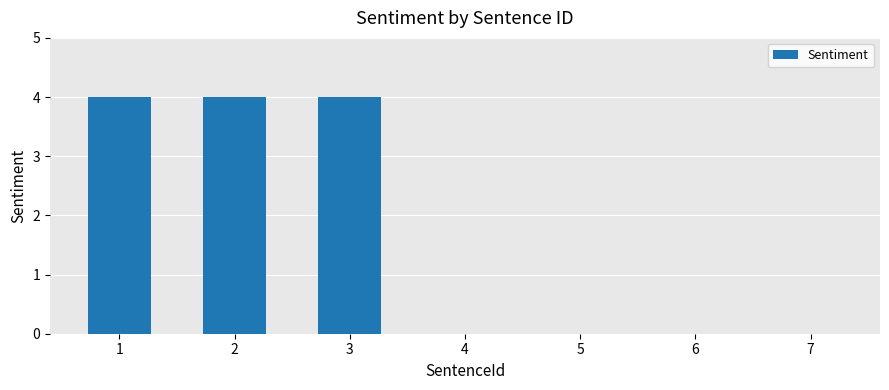

Reading left to right, what are all the values shown in this chart?

4	4	4	0	0	0	0